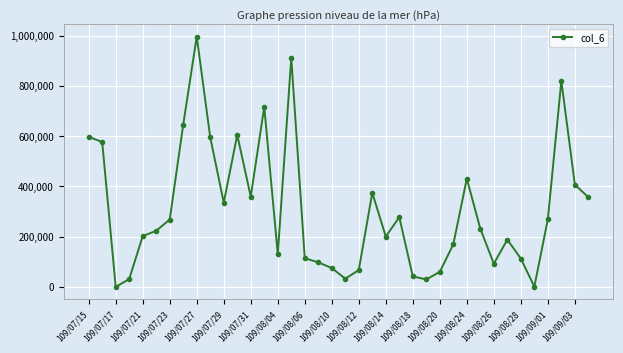

True or false: the data has more than 1 interior local peaks.

True